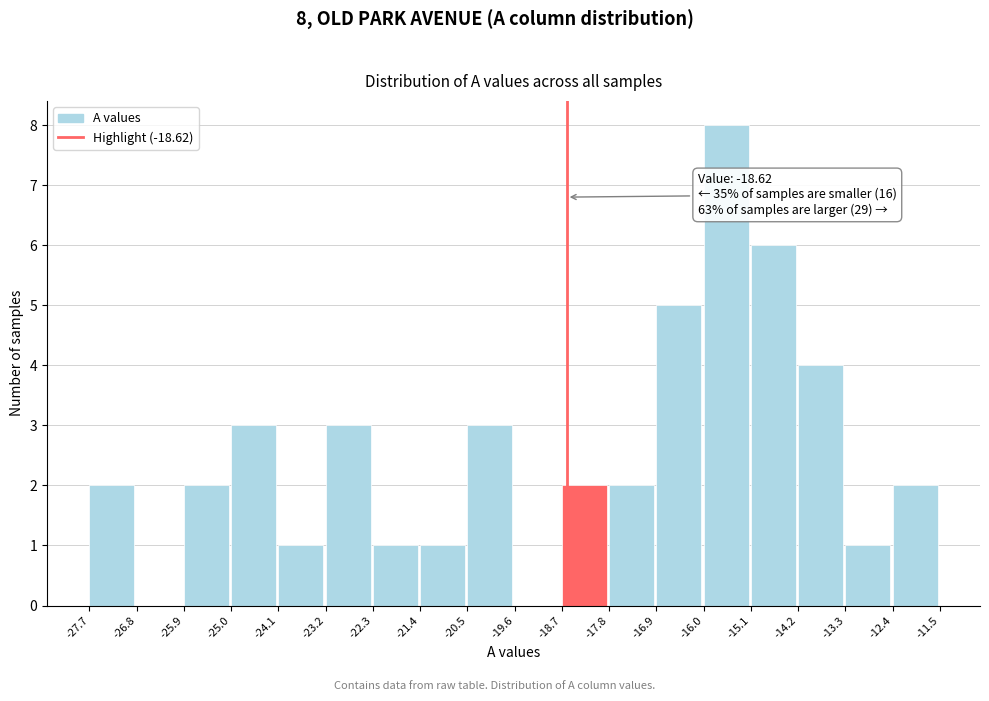

Which range on the x-axis has the tallest bar?

-16.0 to -15.1